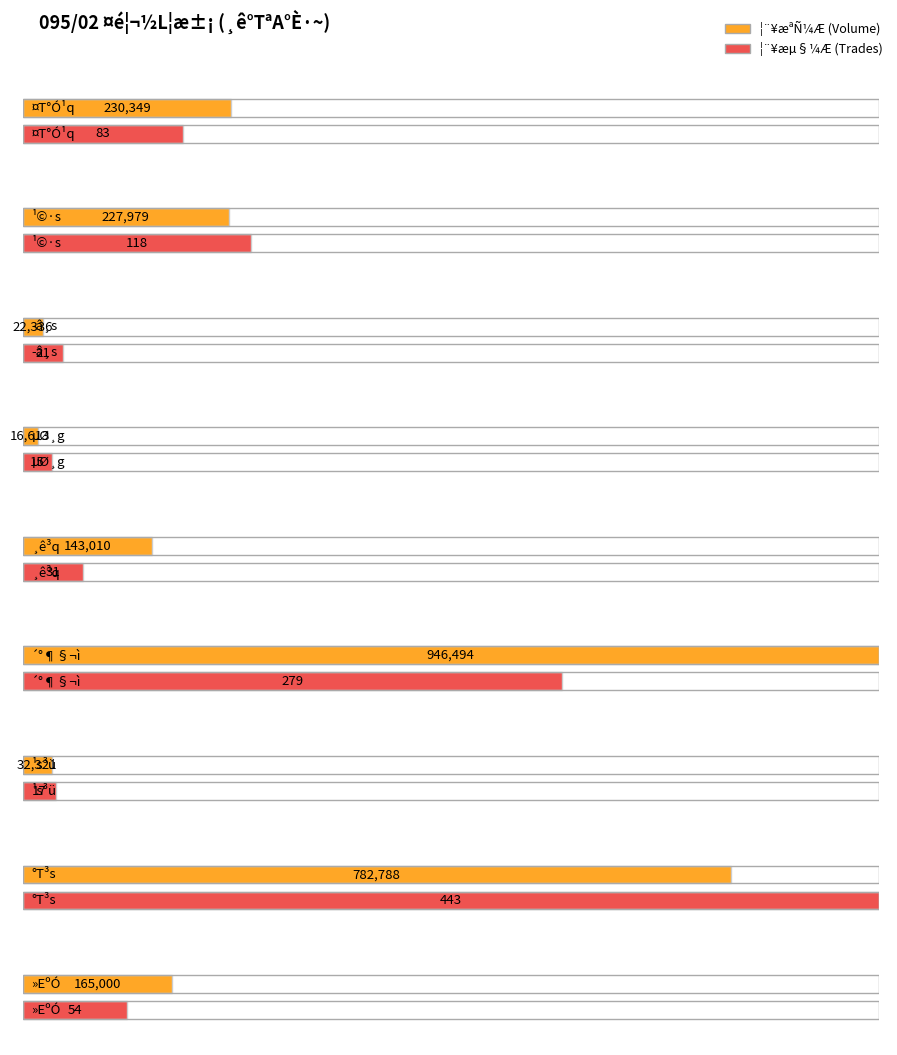

True or false: ¦¨¥æªÑ¼Æ has a value of 170876 at °T³s.

False